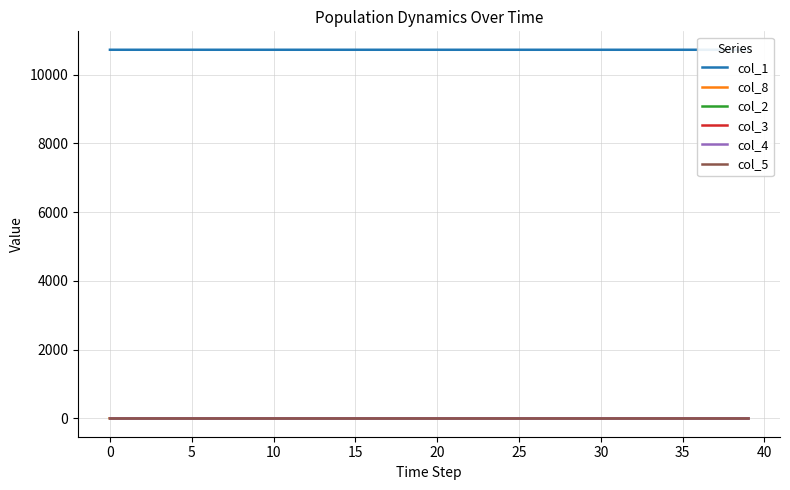

What are all the series names shown in the legend?

col_1, col_8, col_2, col_3, col_4, col_5